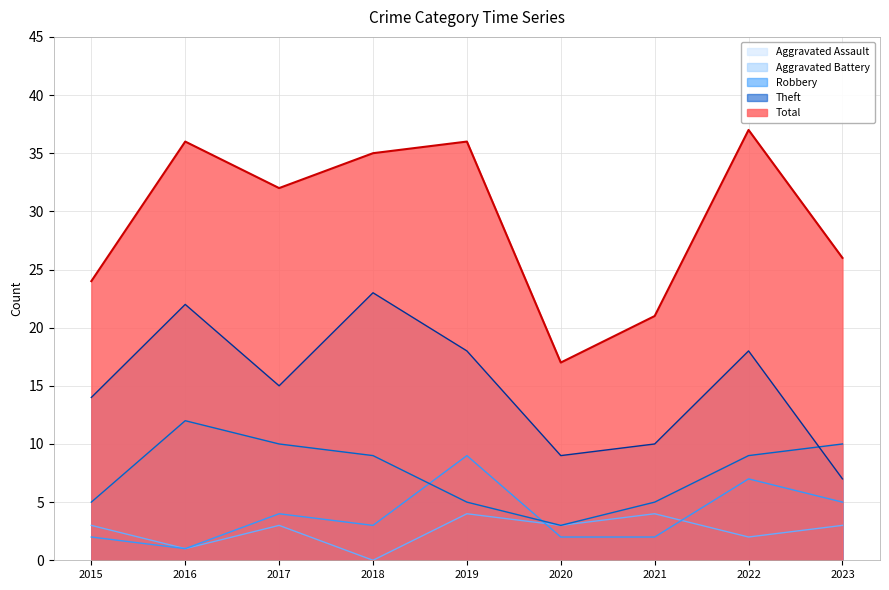

How many lines are shown in the chart?

5